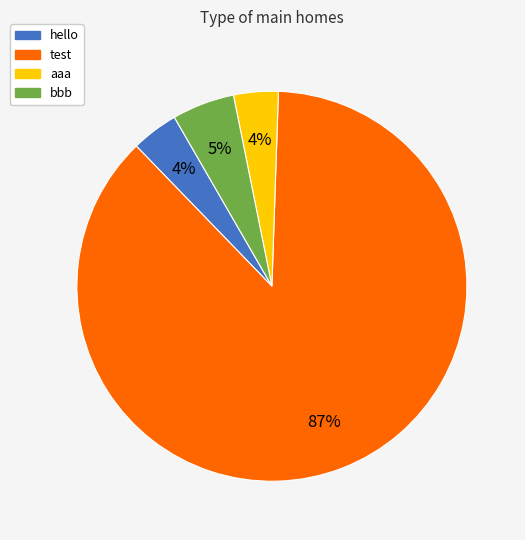

To the nearest percent, what percentage of the pie is bbb?

5%